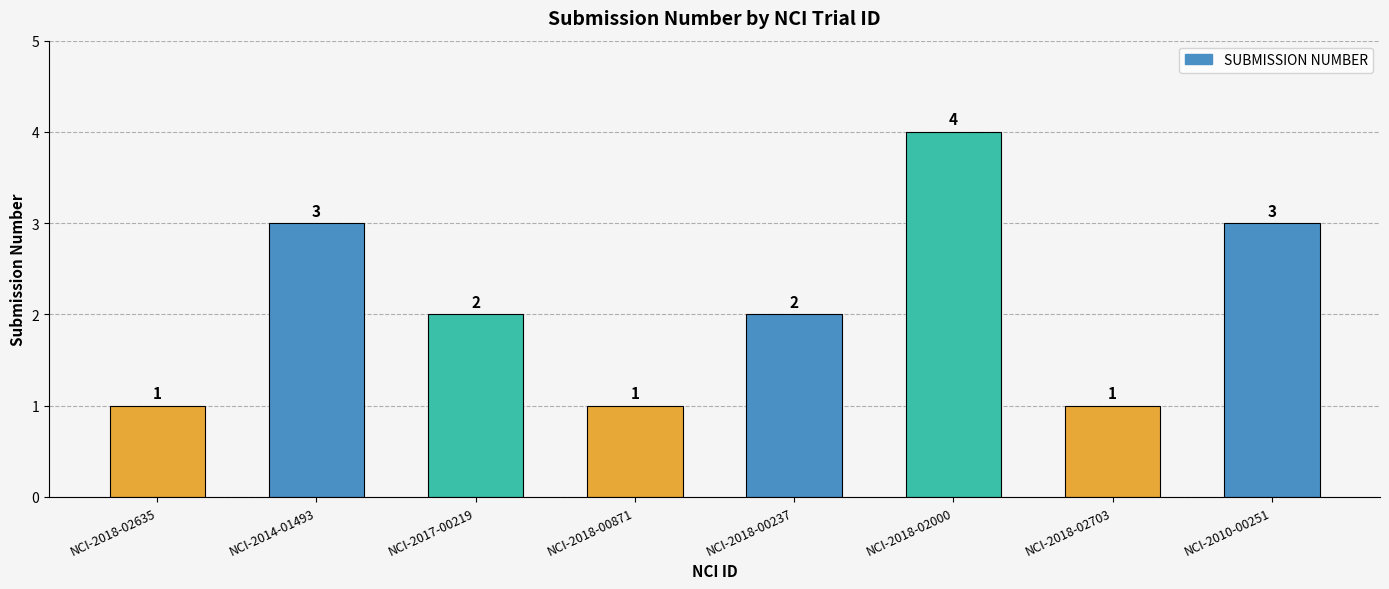

What is the sum of the values at NCI-2014-01493 and NCI-2017-00219?

5